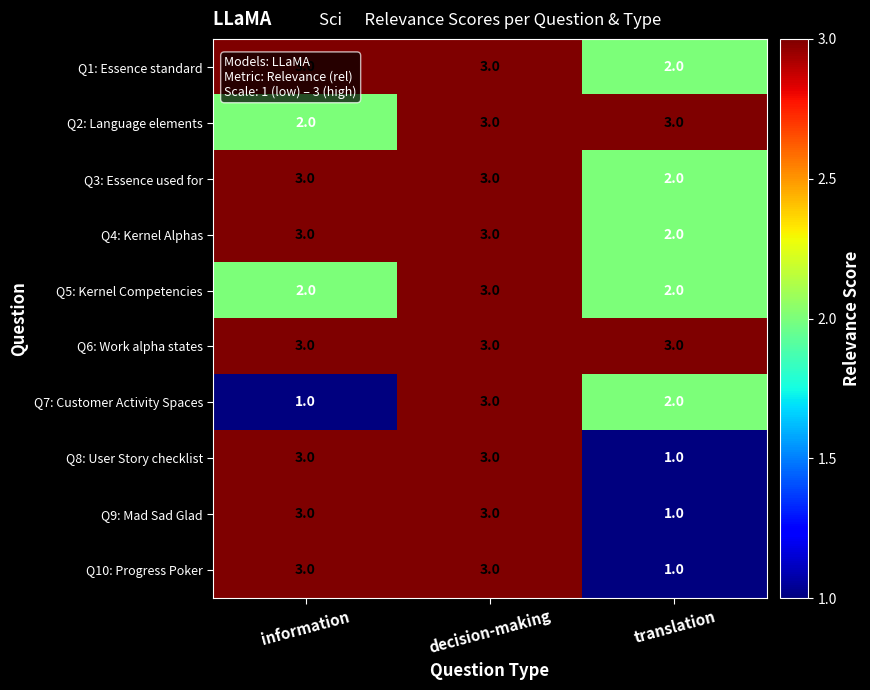

What is the spread (max minus min) of values at translation?

2